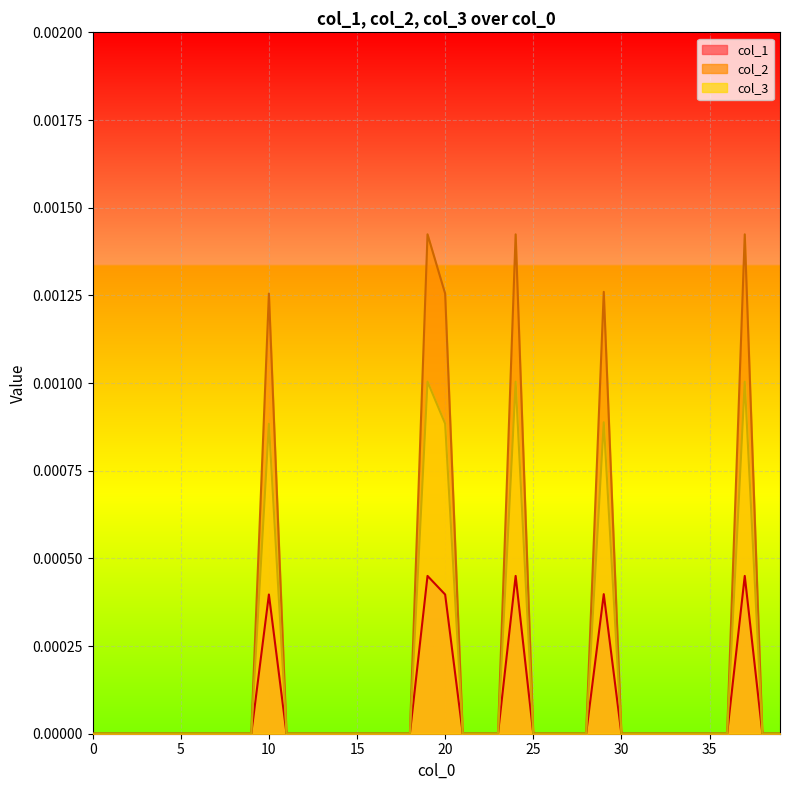

Rank the series by their maximum value, from lowest to highest.

col_1, col_3, col_2